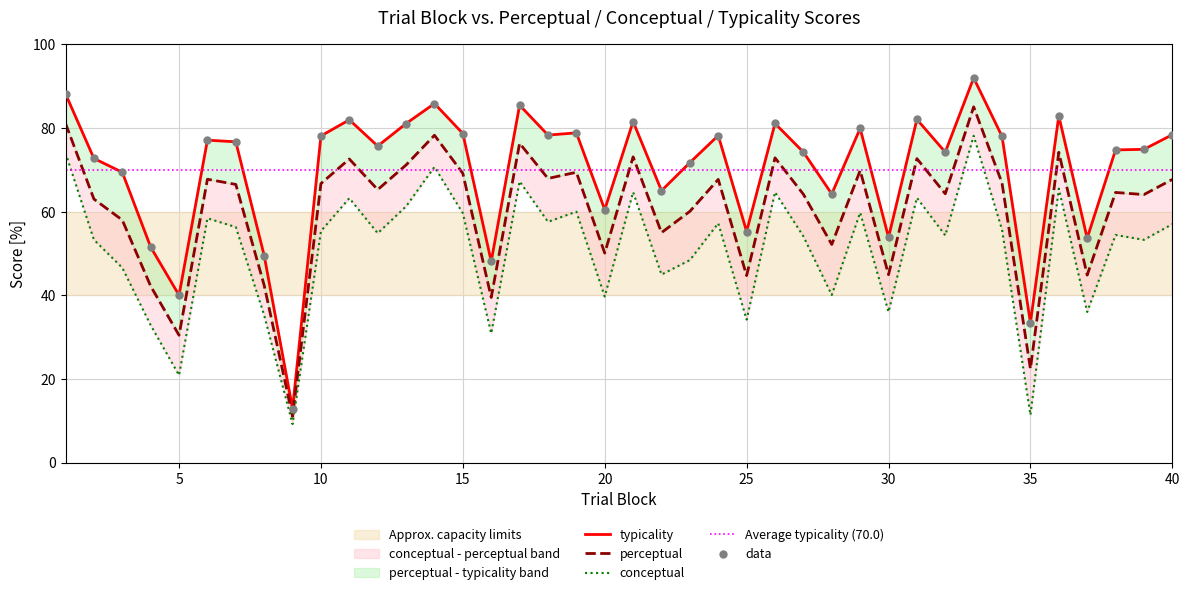

At which category is the sum across all series the highest?

33